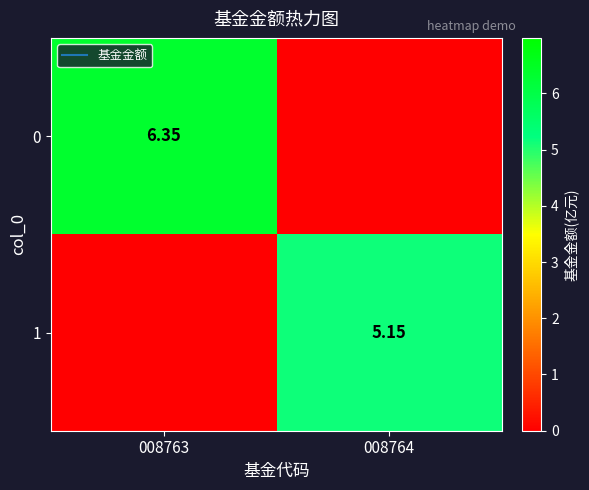

What is the difference between the maximum and minimum values in the 1 series?

5.2